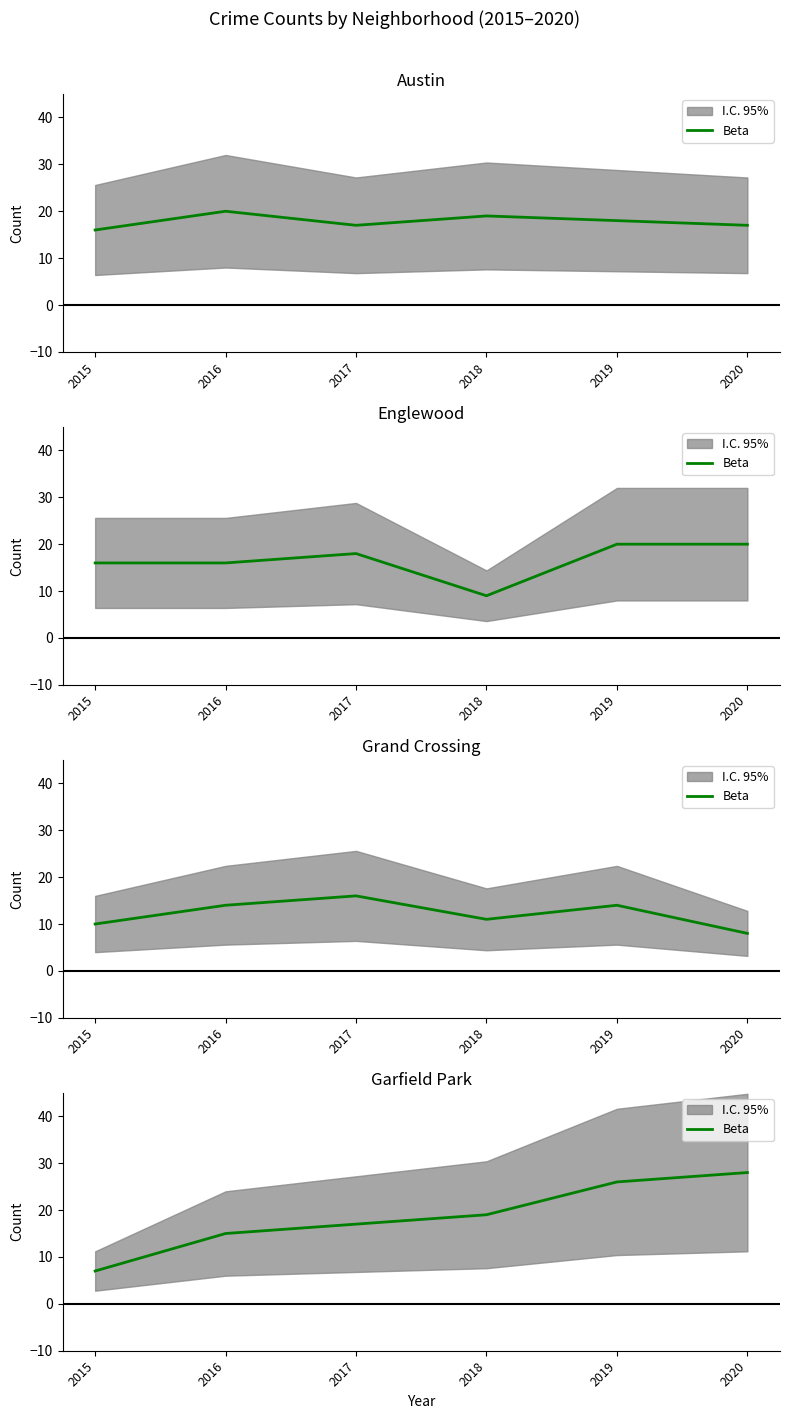

What is the value of the 6th point from the left?

28